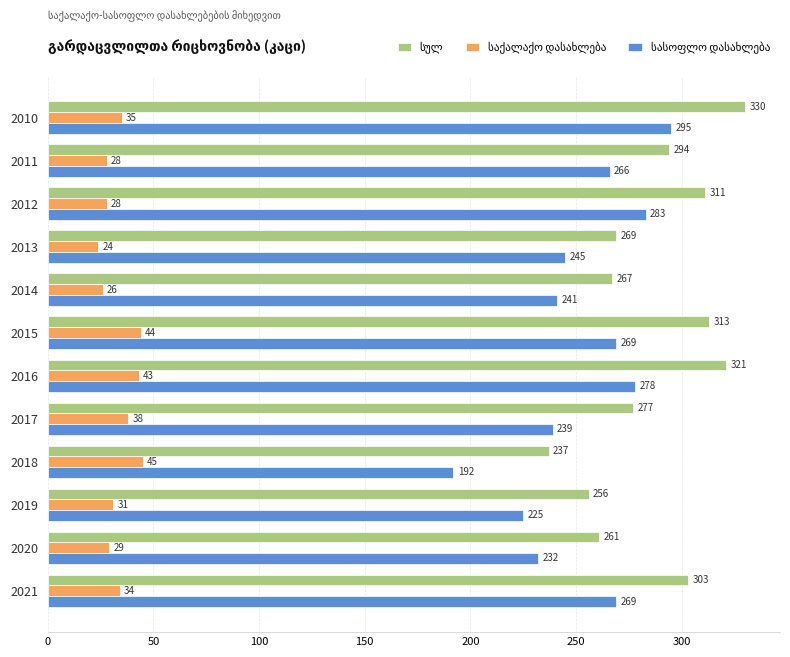

At which category is the sum across all series the highest?

2010